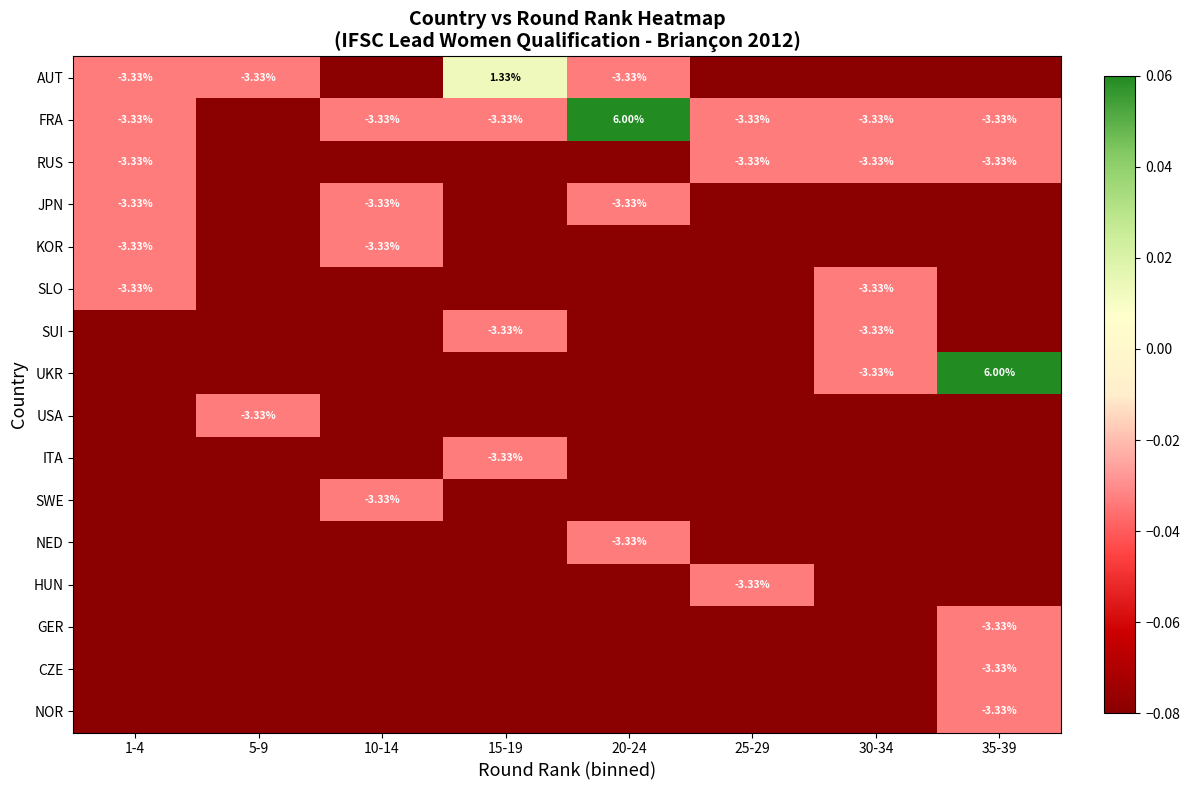

Is the value of AUT at 5-9 greater than the value of ITA at 1-4?

Yes